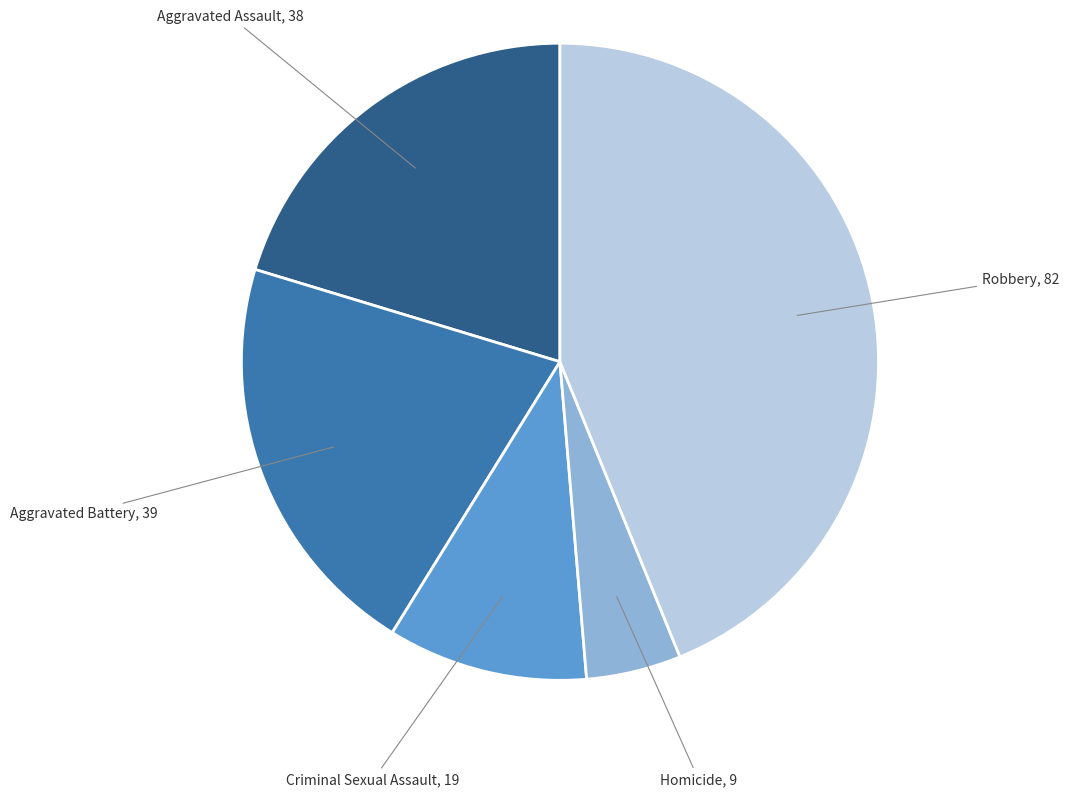

Which slice is the largest?

Robbery